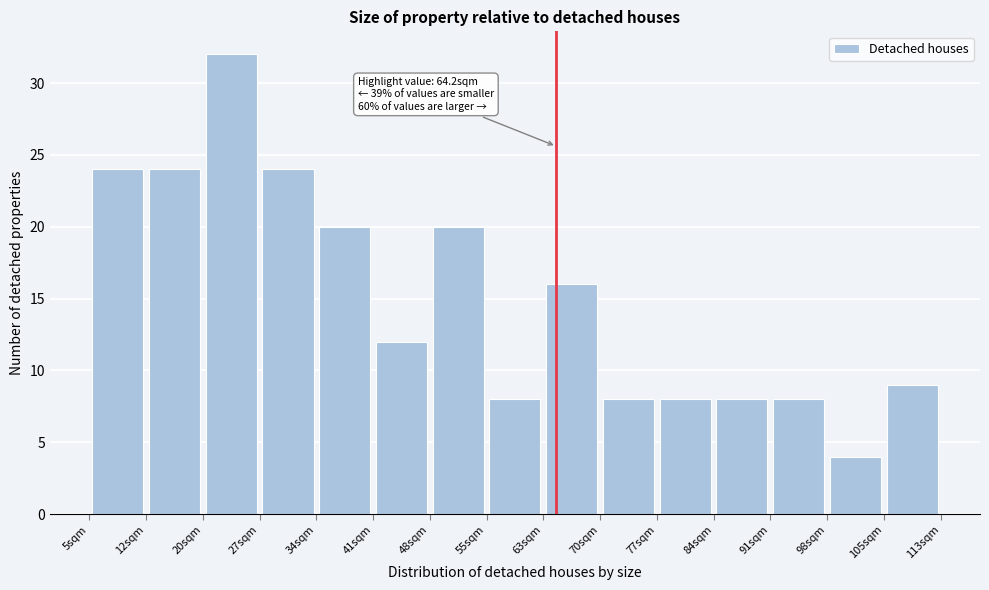

Over which range of the x-axis is the bar tallest?

20 to 27